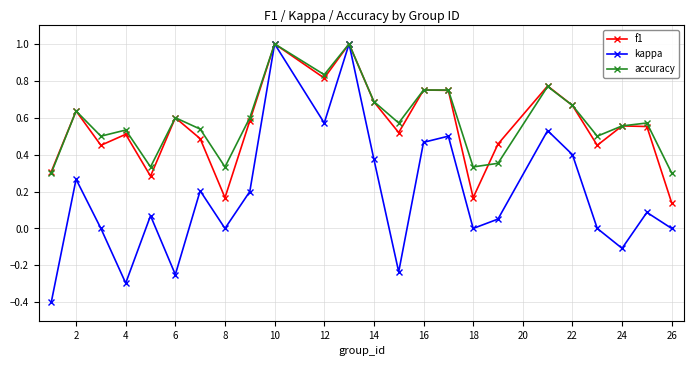

How many interior local valleys does the kappa series have?

7